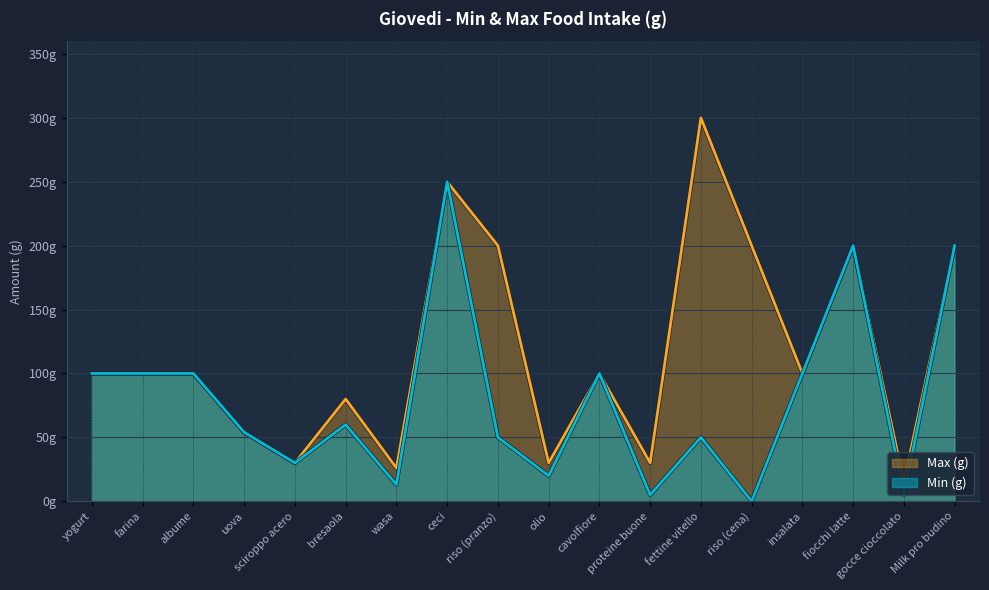

Is the value of Min (g) at riso (pranzo) greater than the value of Max (g) at albume?

No